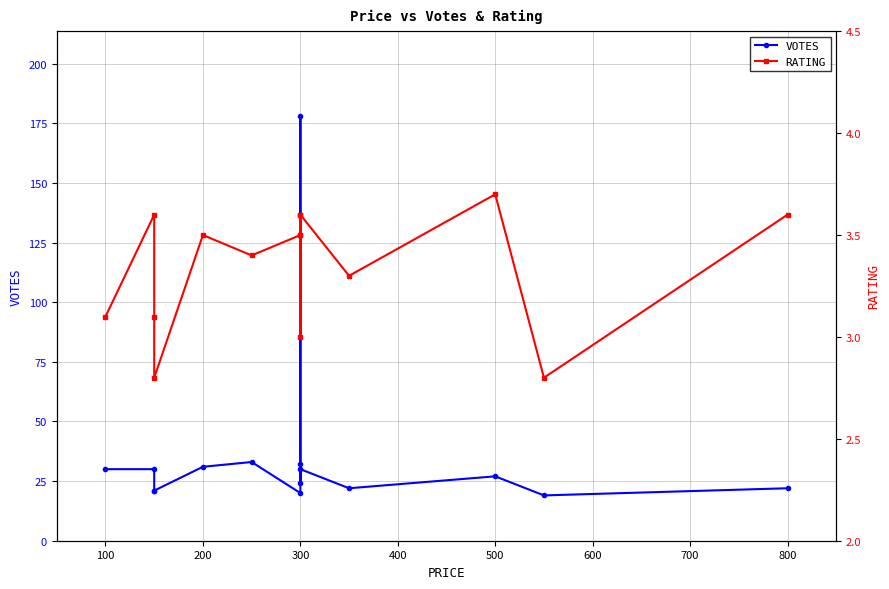

What is the value of the RATING point at the 4th from the left?

2.8